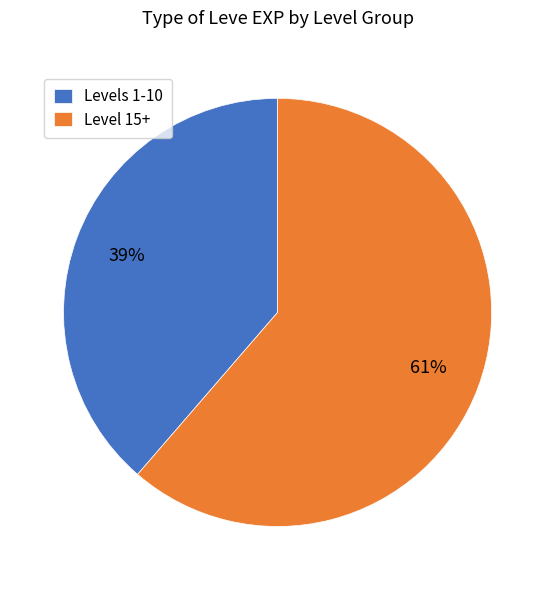

What is the ratio of the value at Levels 1-10 to the value at Level 15+?

0.6